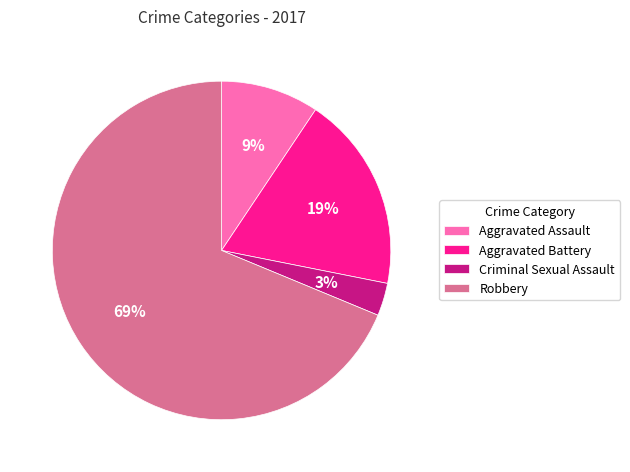

Combined, do Criminal Sexual Assault and Robbery account for over 50%?

Yes